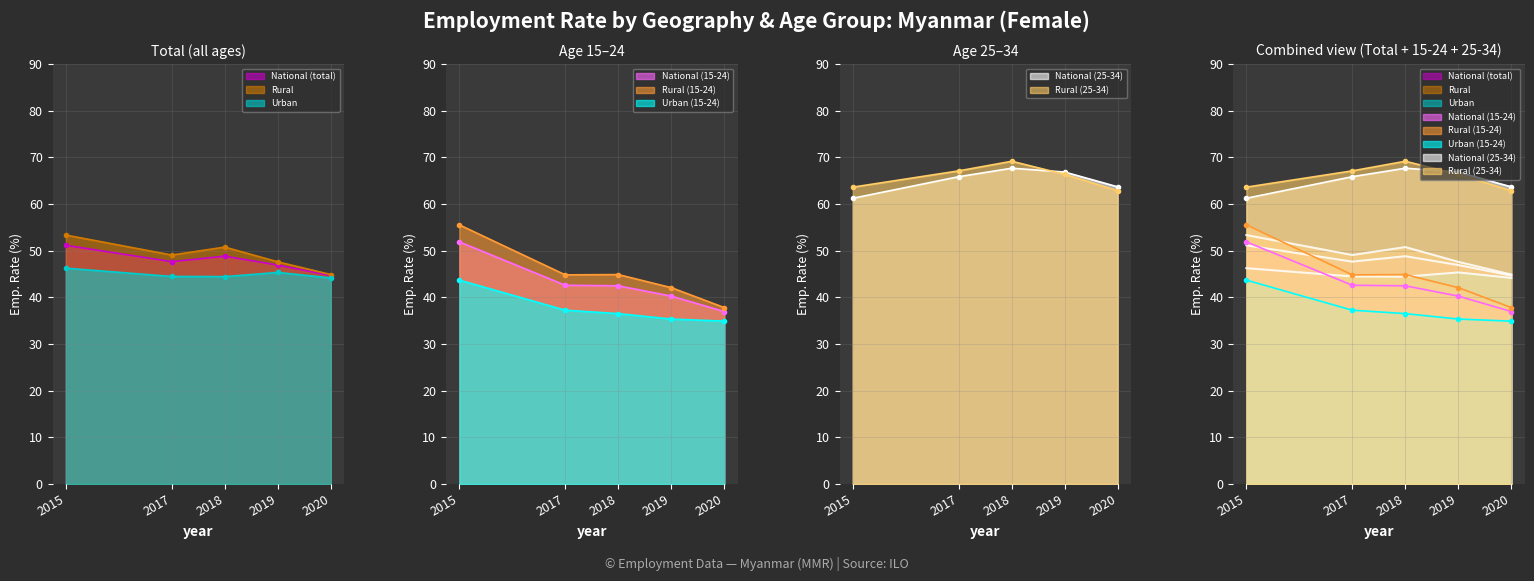

What is the spread (max minus min) of values at 2019?

2.3